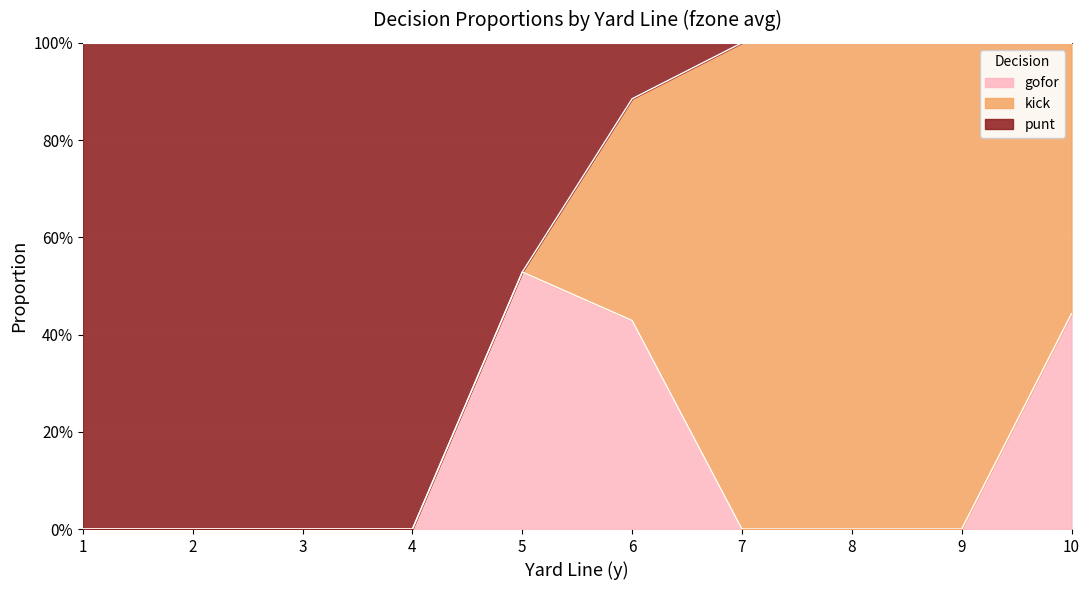

Does the chart display data point markers on the line(s)?

No